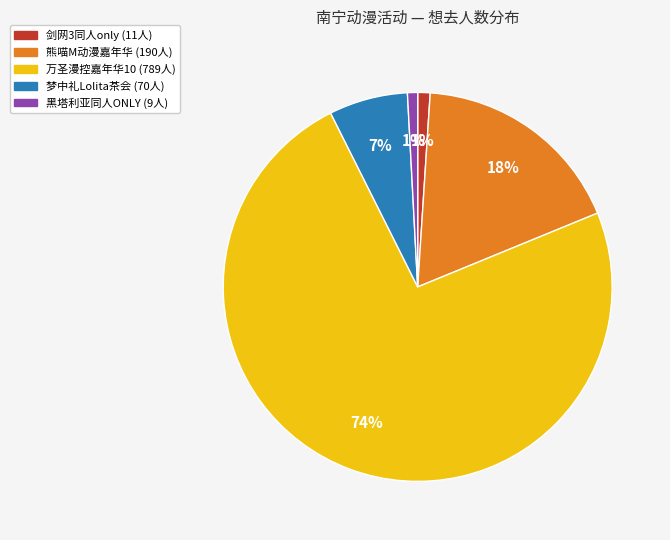

Is there a majority slice in this chart?

Yes